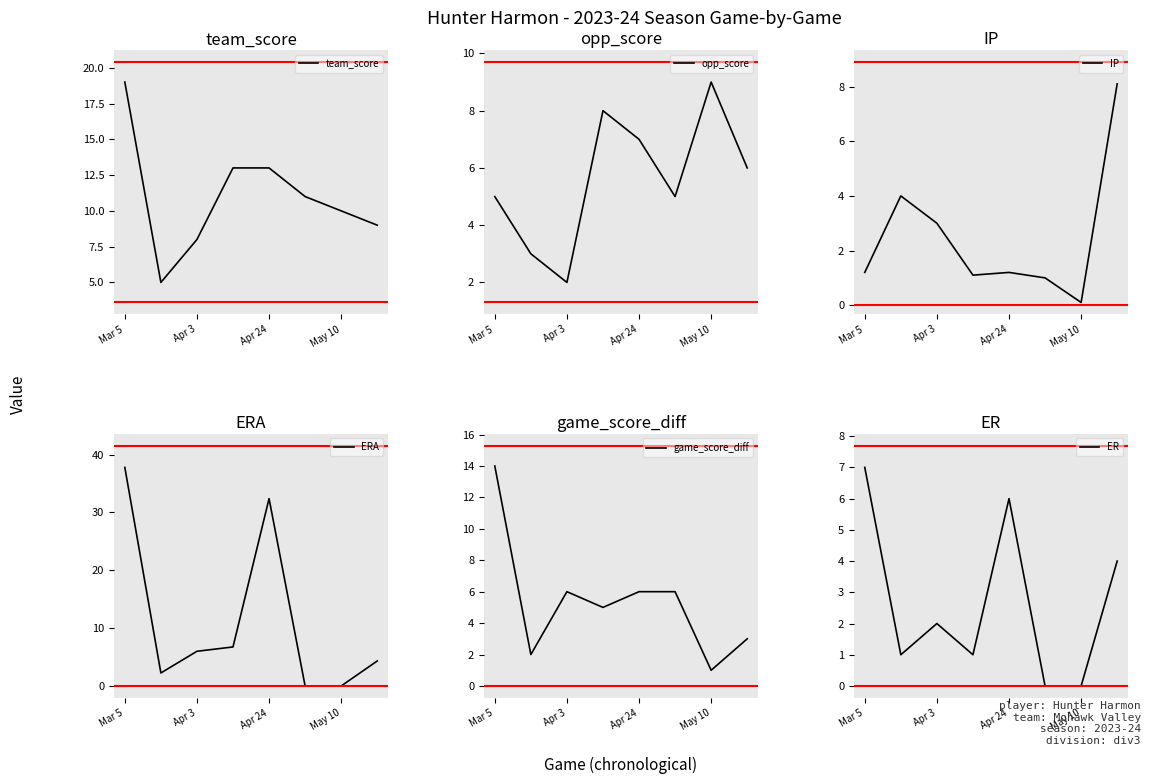

What is the difference between the maximum and minimum values in the ERA series?

37.8